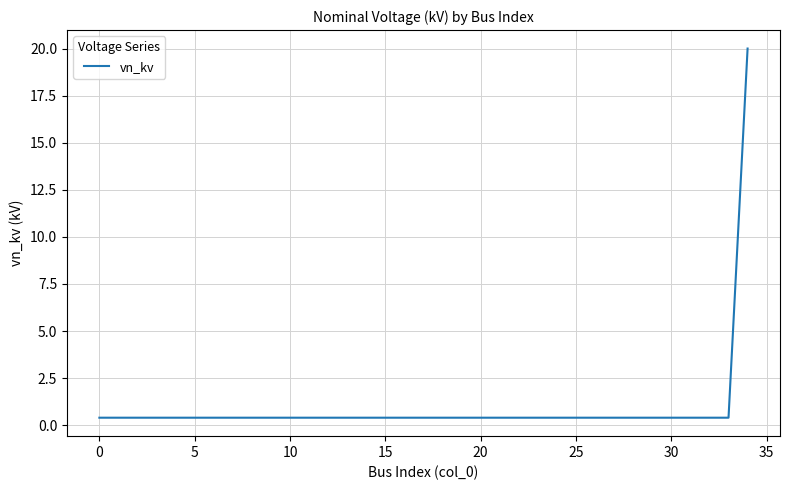

What is the maximum value shown in the chart?

20.0